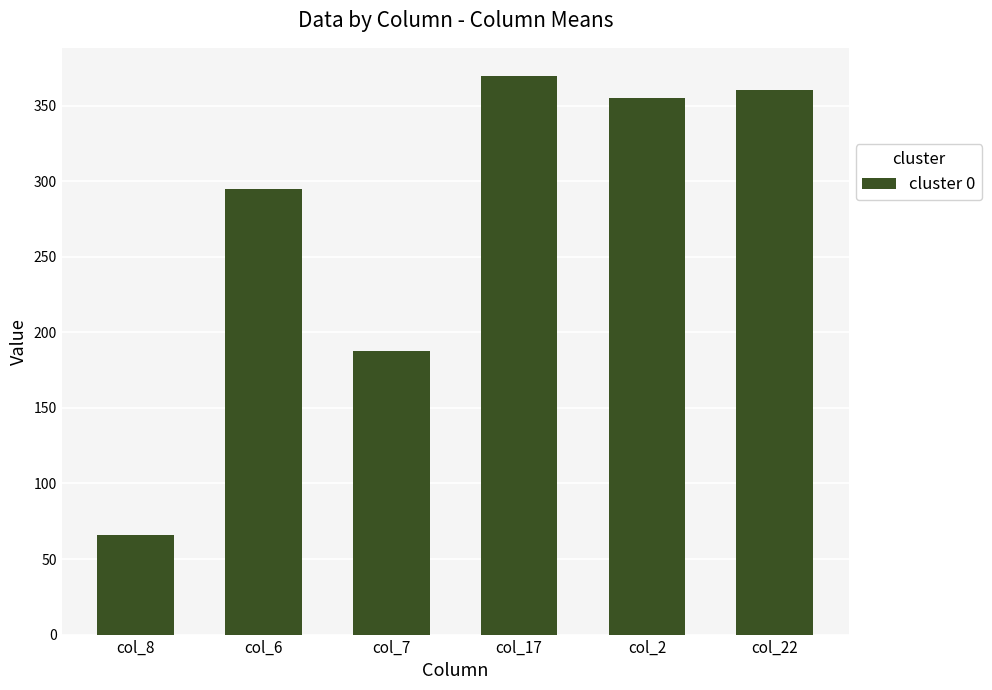

At which label does the data first exceed 355?

col_17